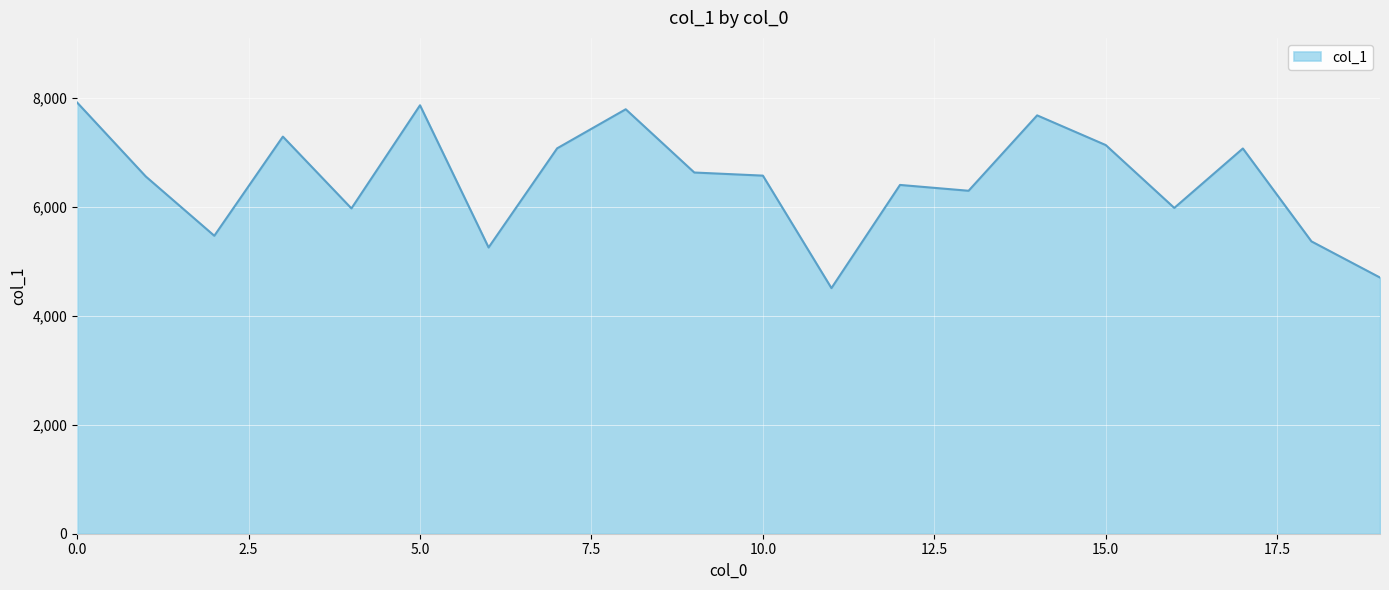

What is the difference between the maximum and minimum values?

3406